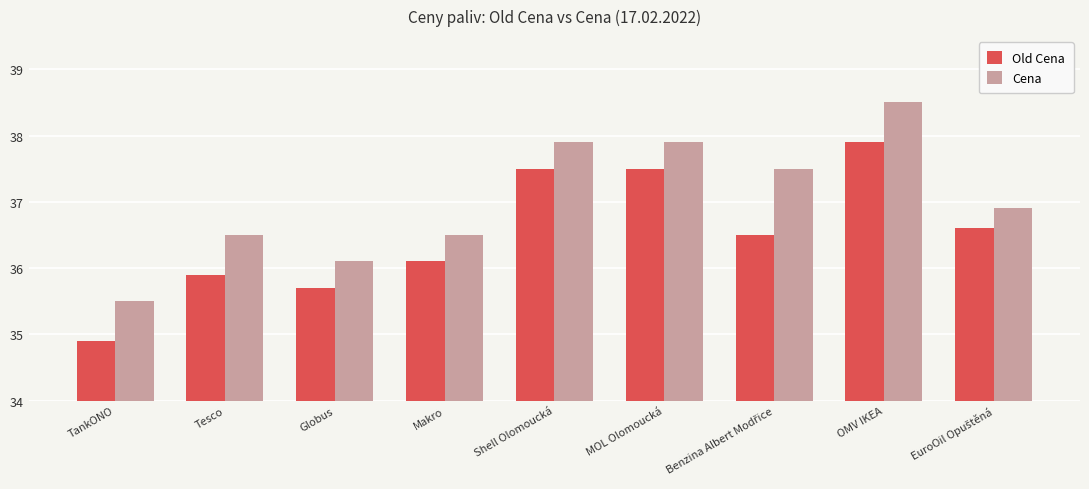

List the series in order of their overall mean, highest first.

Cena, Old Cena